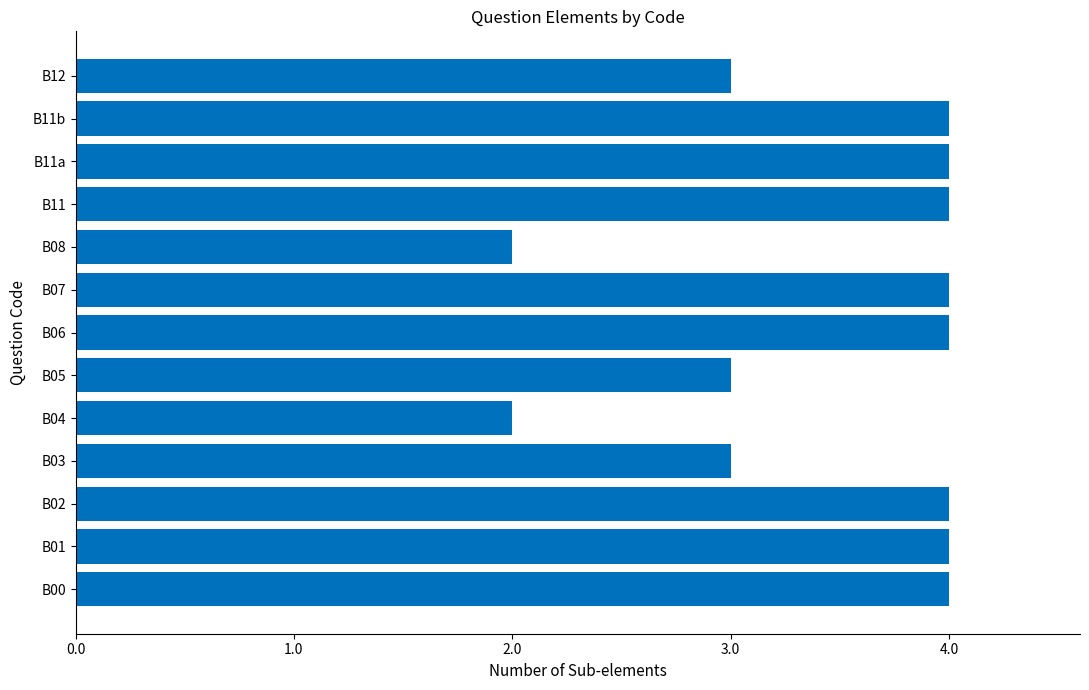

Between B02 and B08, which is larger?

B02